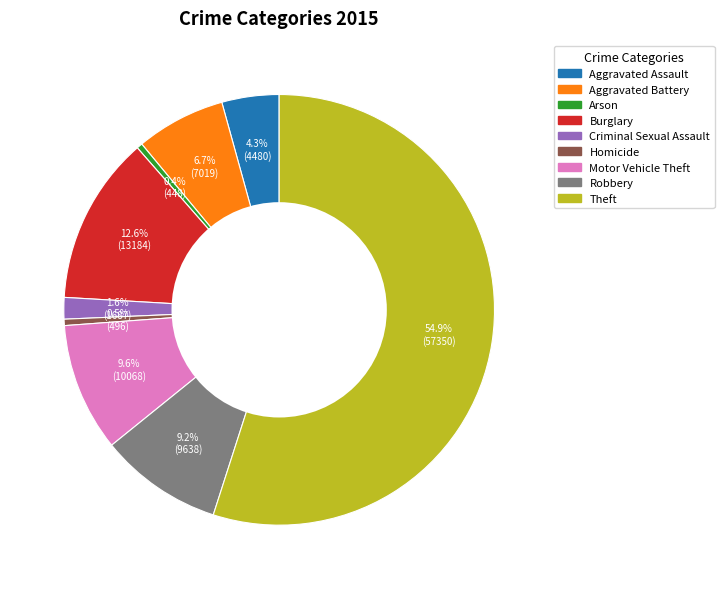

Which slice represents more than half of the pie?

Theft